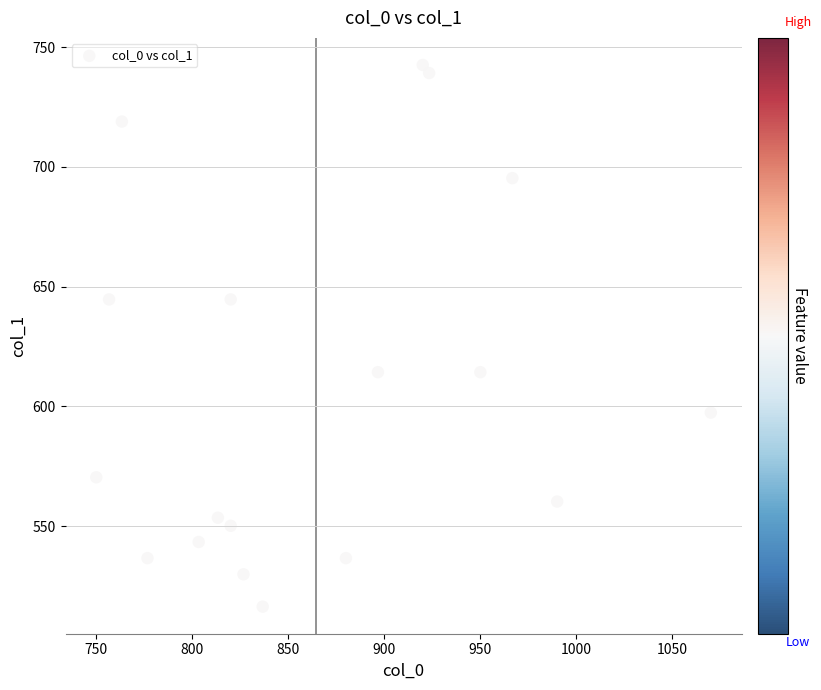

What is the range of Y values (max minus min)?

226.1